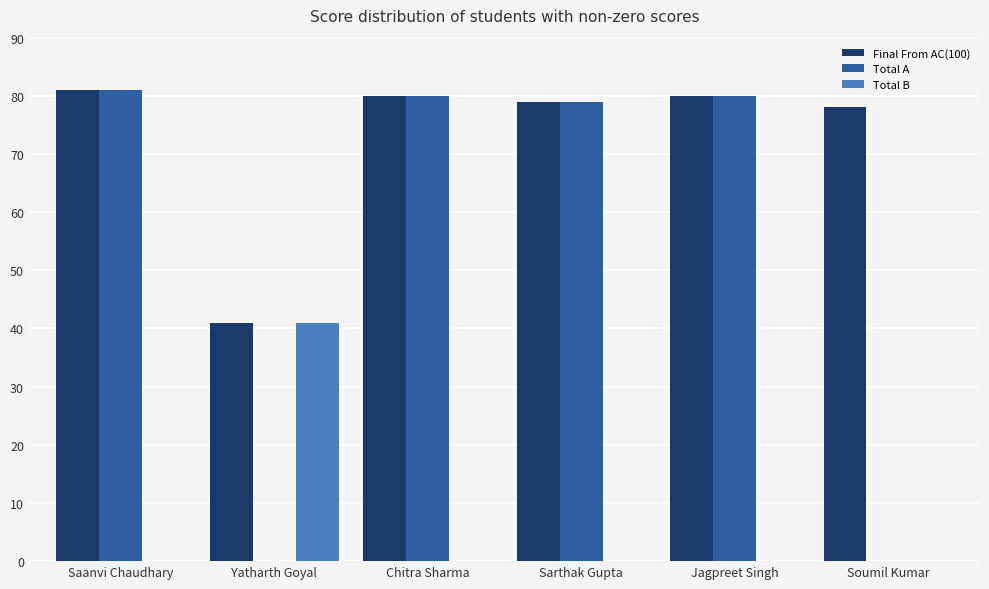

Reading left to right, list all the values displayed in this chart.

Final From AC(100): Saanvi Chaudhary=81	Yatharth Goyal=41	Chitra Sharma=80	Sarthak Gupta=79	Jagpreet Singh=80	Soumil Kumar=78
Total A: Saanvi Chaudhary=81	Yatharth Goyal=0	Chitra Sharma=80	Sarthak Gupta=79	Jagpreet Singh=80	Soumil Kumar=0
Total B: Saanvi Chaudhary=0	Yatharth Goyal=41	Chitra Sharma=0	Sarthak Gupta=0	Jagpreet Singh=0	Soumil Kumar=0